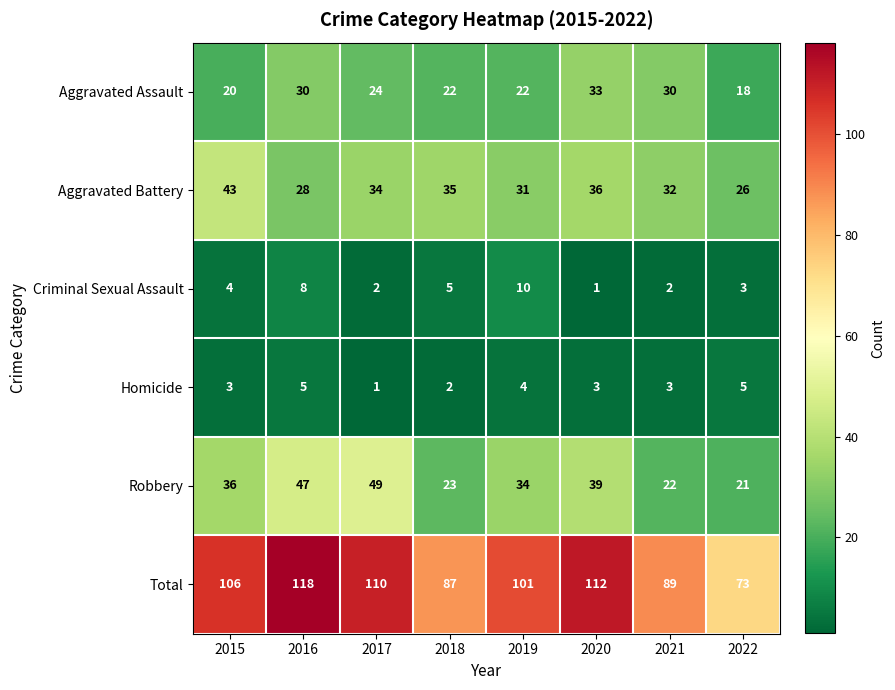

Which category has the highest value in the Total series?

2016